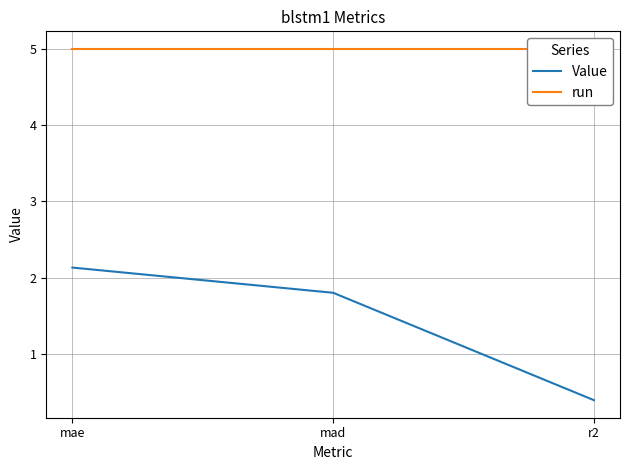

Reading left to right, transcribe all the data shown in this chart.

Value: mae=2.1	mad=1.8	r2=0.4
run: mae=5.0	mad=5.0	r2=5.0